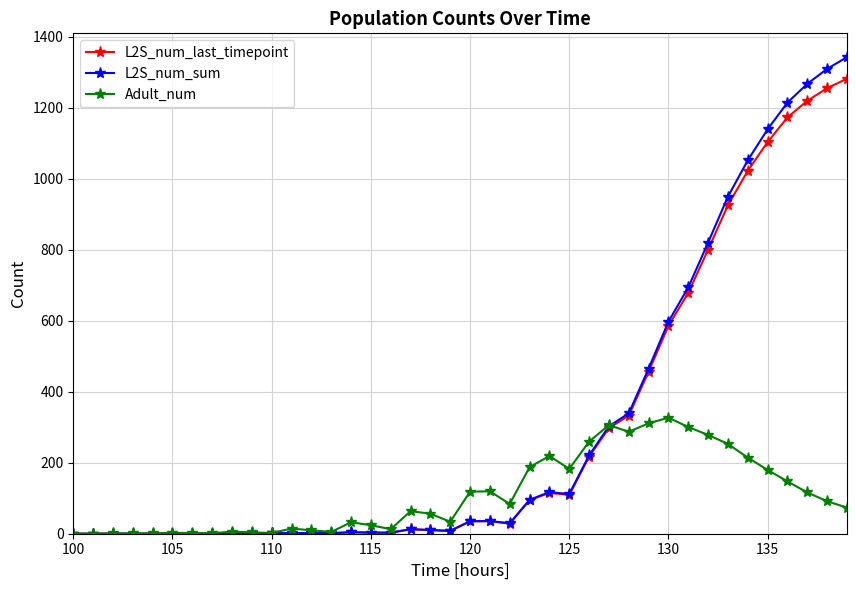

Which series has the widest spread of values?

L2S_num_sum